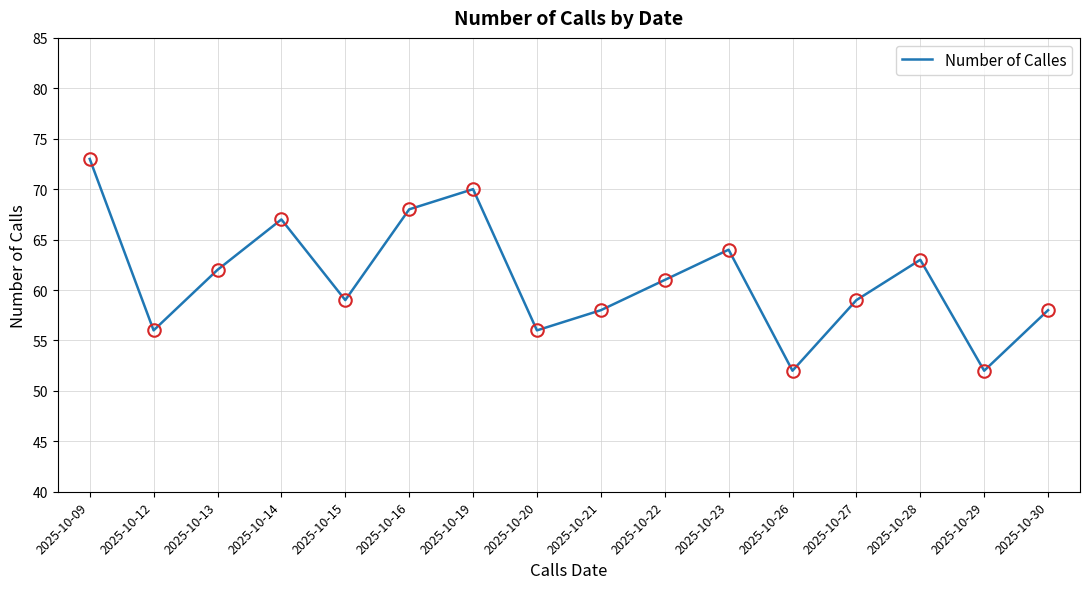

Is it true that the value at 2025-10-23 is 97?

False